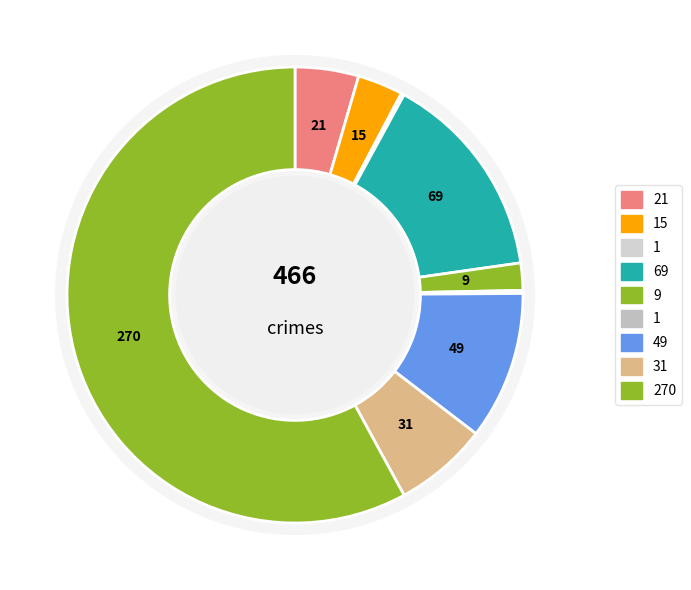

The Criminal Sexual Assault slice represents 1% of the pie. True or false?

False